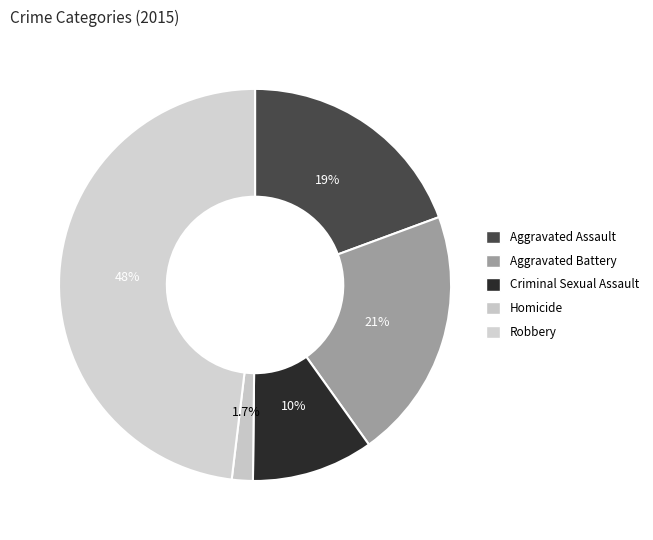

To the nearest percent, what portion does Aggravated Battery represent?

21%